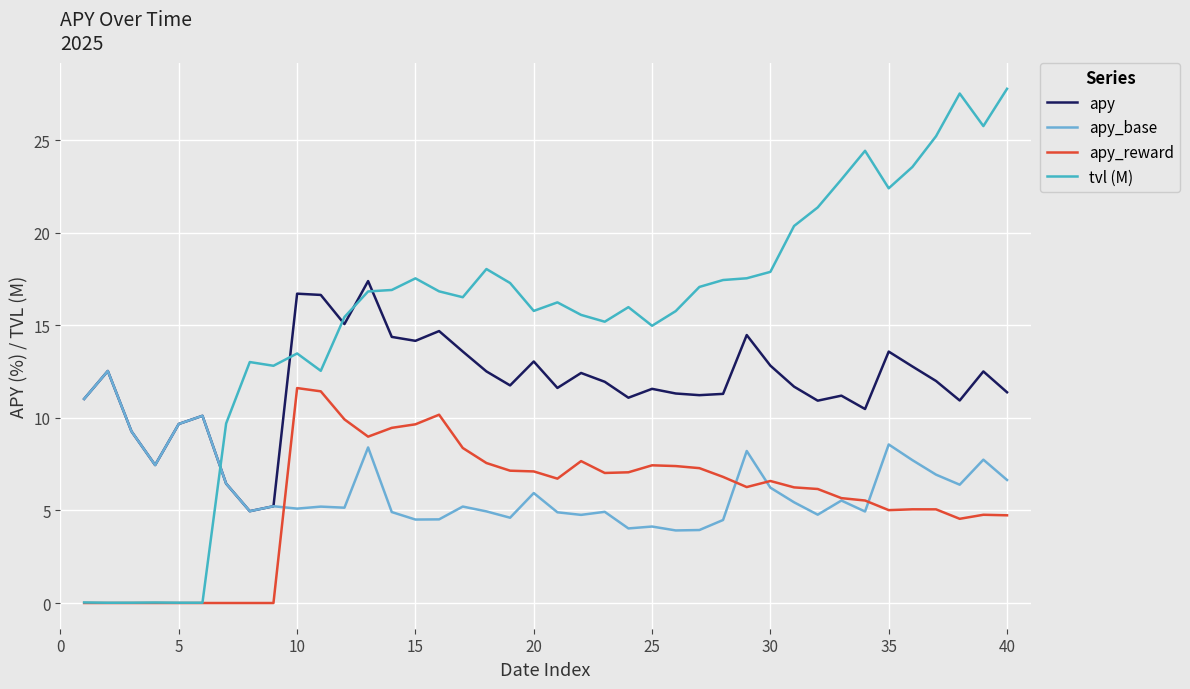

Which series has the largest total across all categories?

tvl (M)